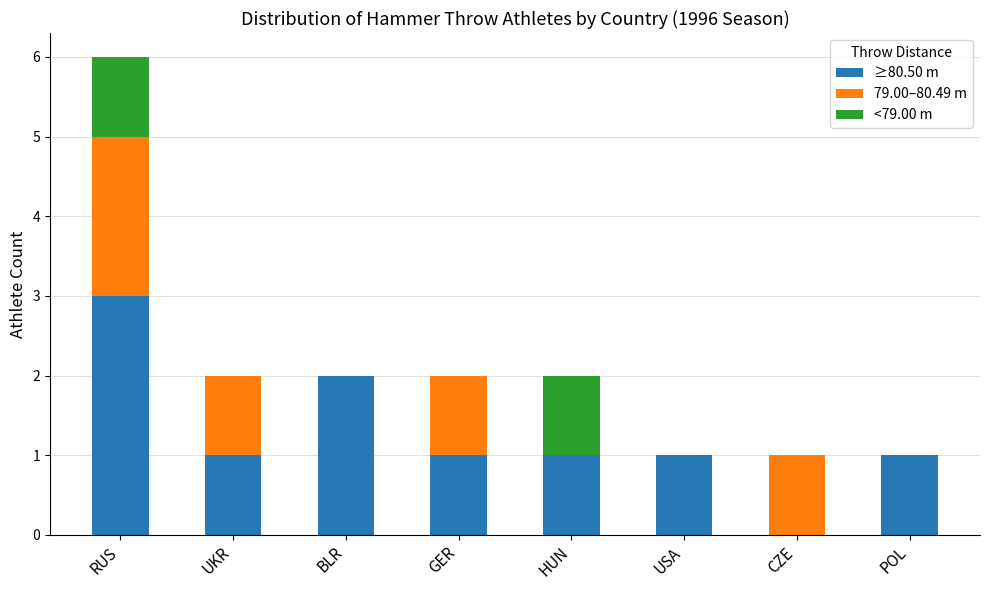

Reading left to right, transcribe the values for ≥80.50 m.

RUS=3	UKR=1	BLR=2	GER=1	HUN=1	USA=1	CZE=0	POL=1